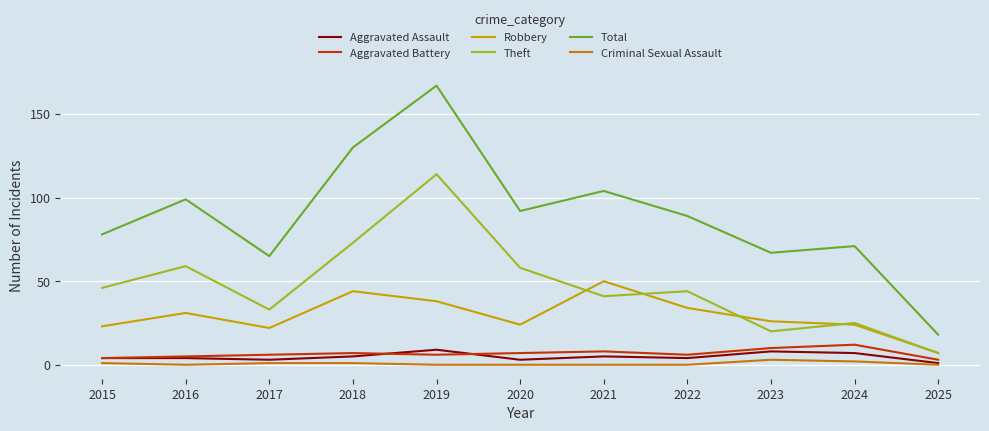

True or false: Criminal Sexual Assault and Theft cross at least once.

False